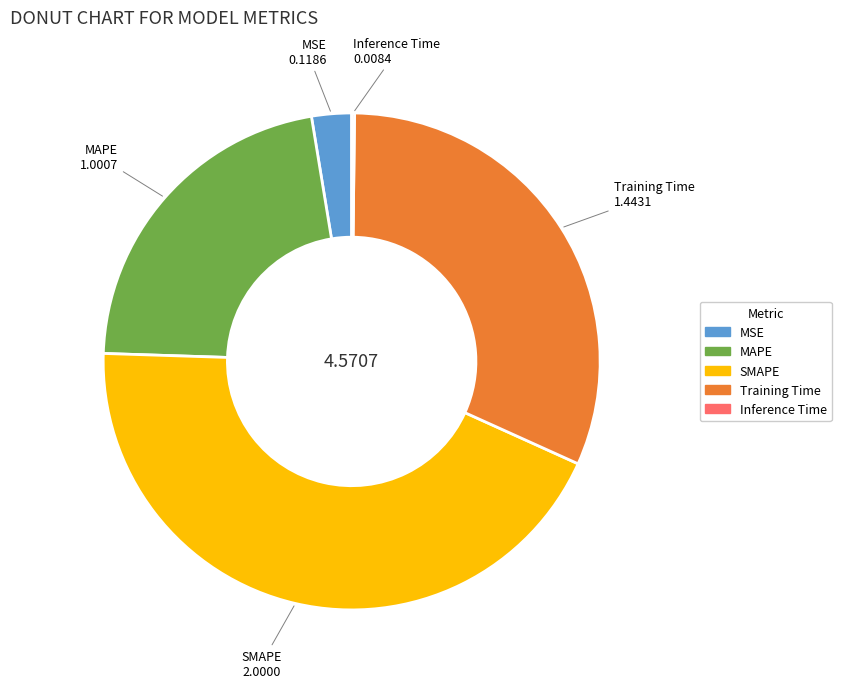

Does SMAPE represent more than half of the total?

No